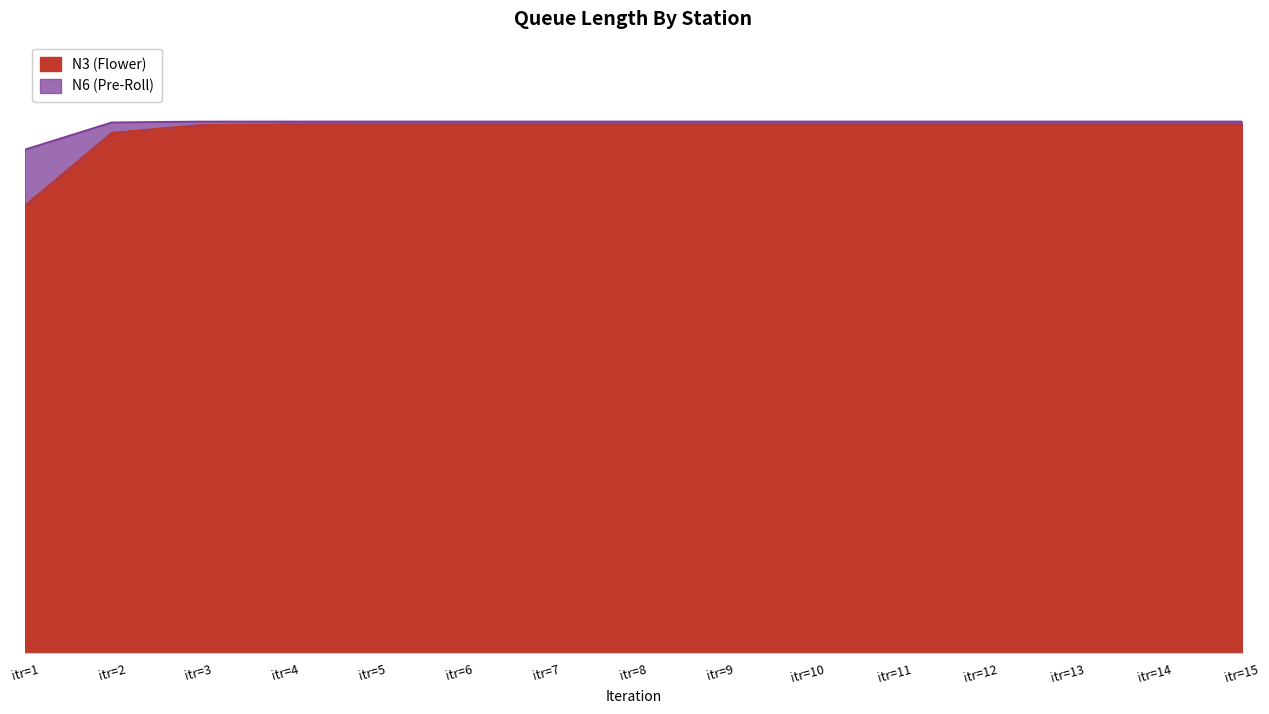

At which category does the chart reach its peak across all series?

itr=15